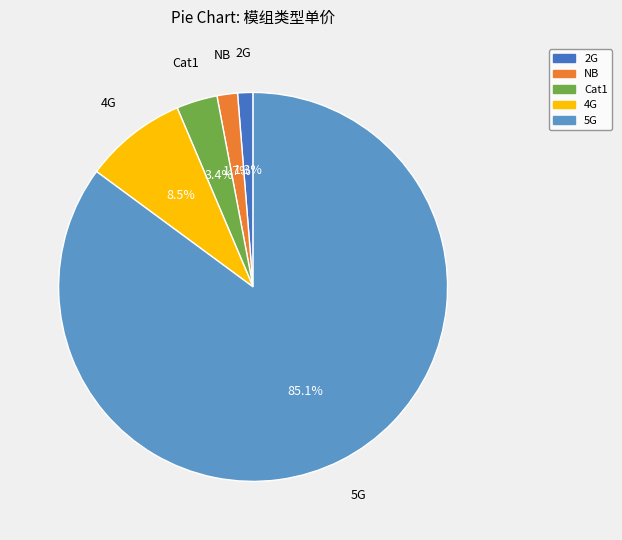

To the nearest percent, what portion does NB represent?

2%